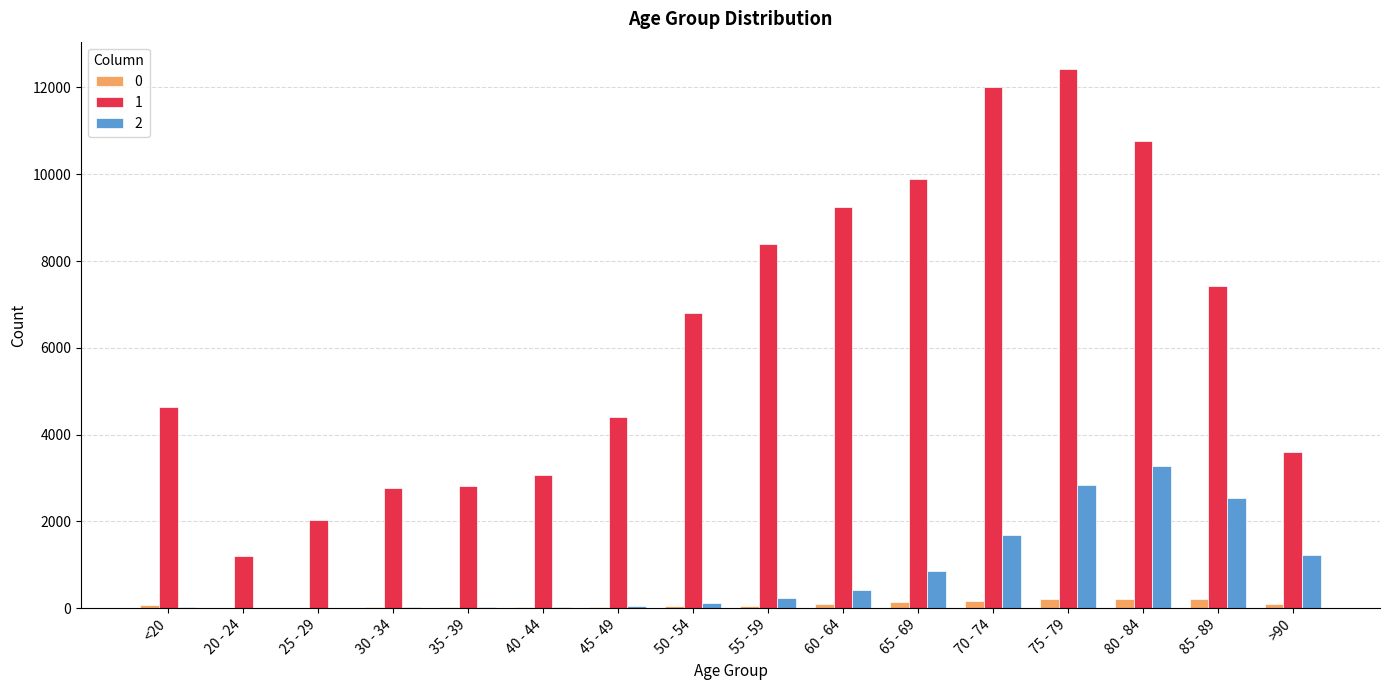

How many groups of bars are there?

16